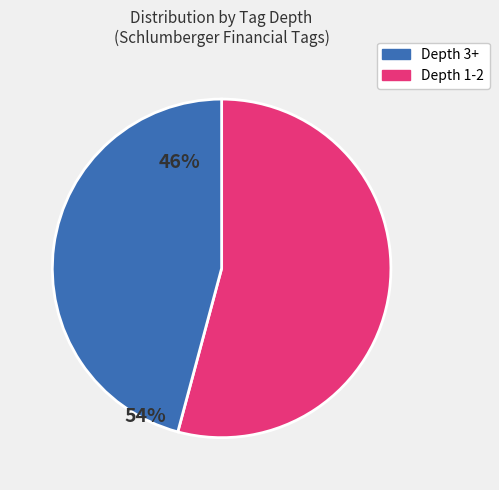

How many slices are in this pie chart?

2